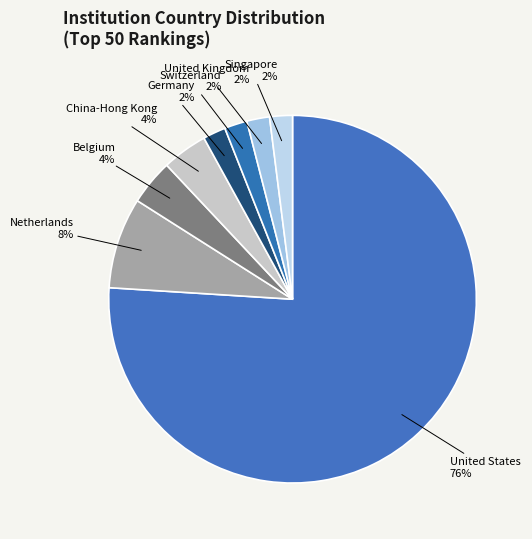

Between Netherlands and China-Hong Kong, which is larger?

Netherlands